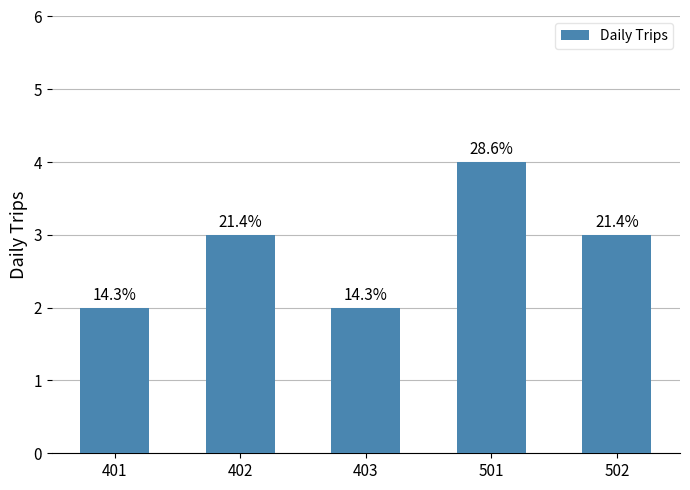

At which category does the chart reach its minimum across all series?

401